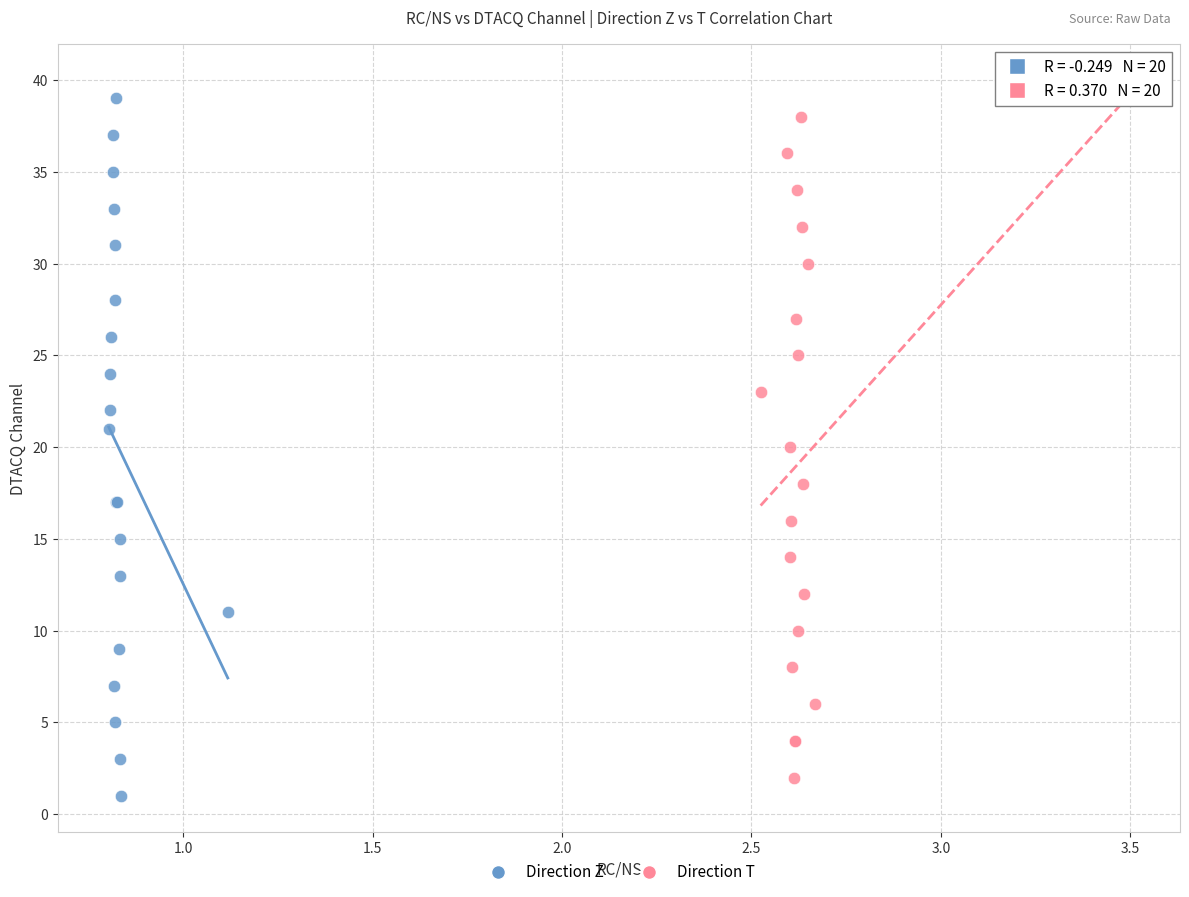

What are all the series names shown in the legend?

Direction Z, Direction T